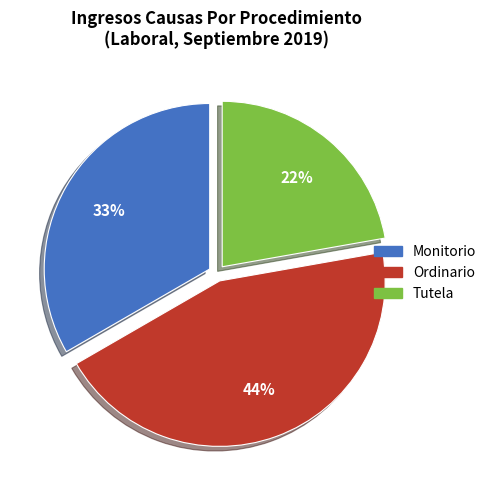

Is Tutela the majority of the pie?

No